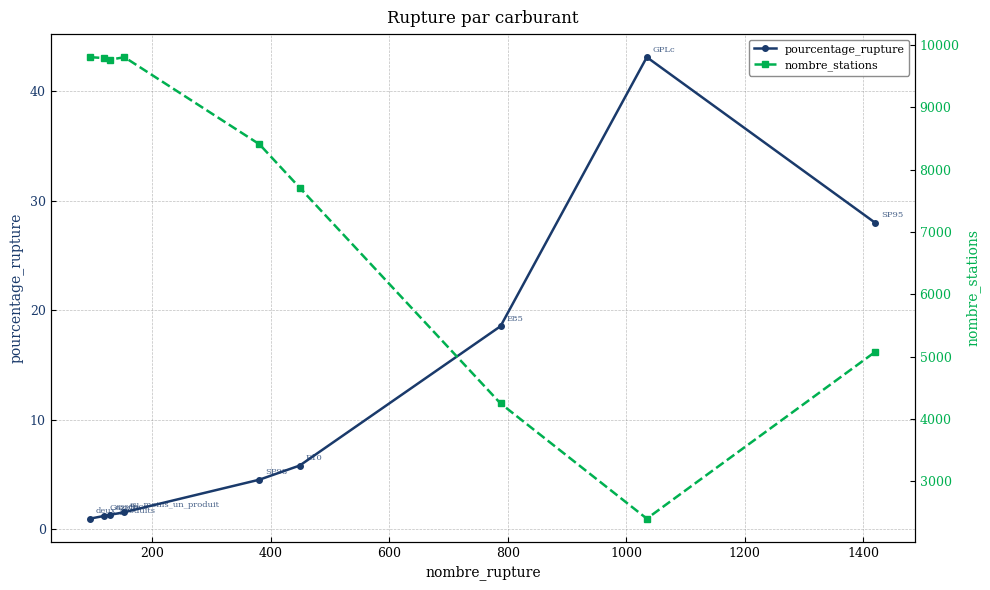

What is the highest value of the pourcentage_rupture series?

43.1